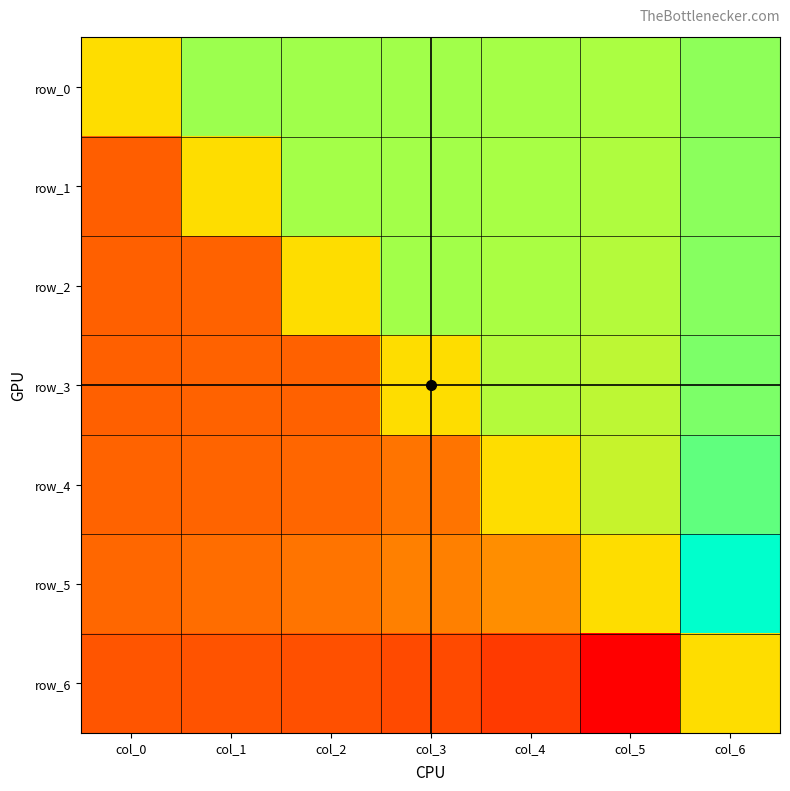

At which label does row_1 reach its peak?

col_6